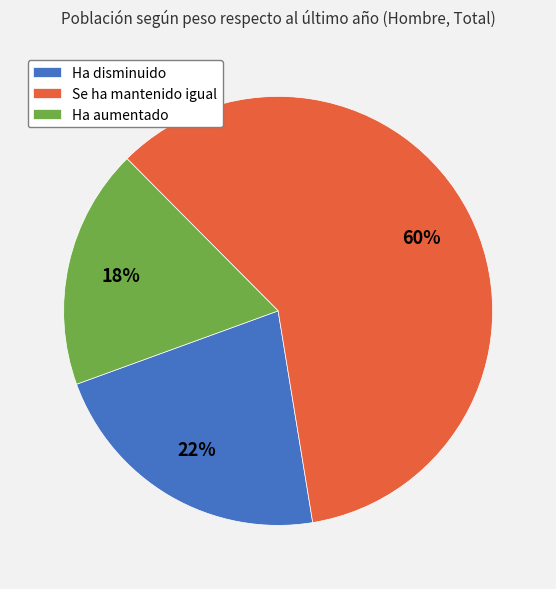

To the nearest percent, what is the average slice percentage?

33%